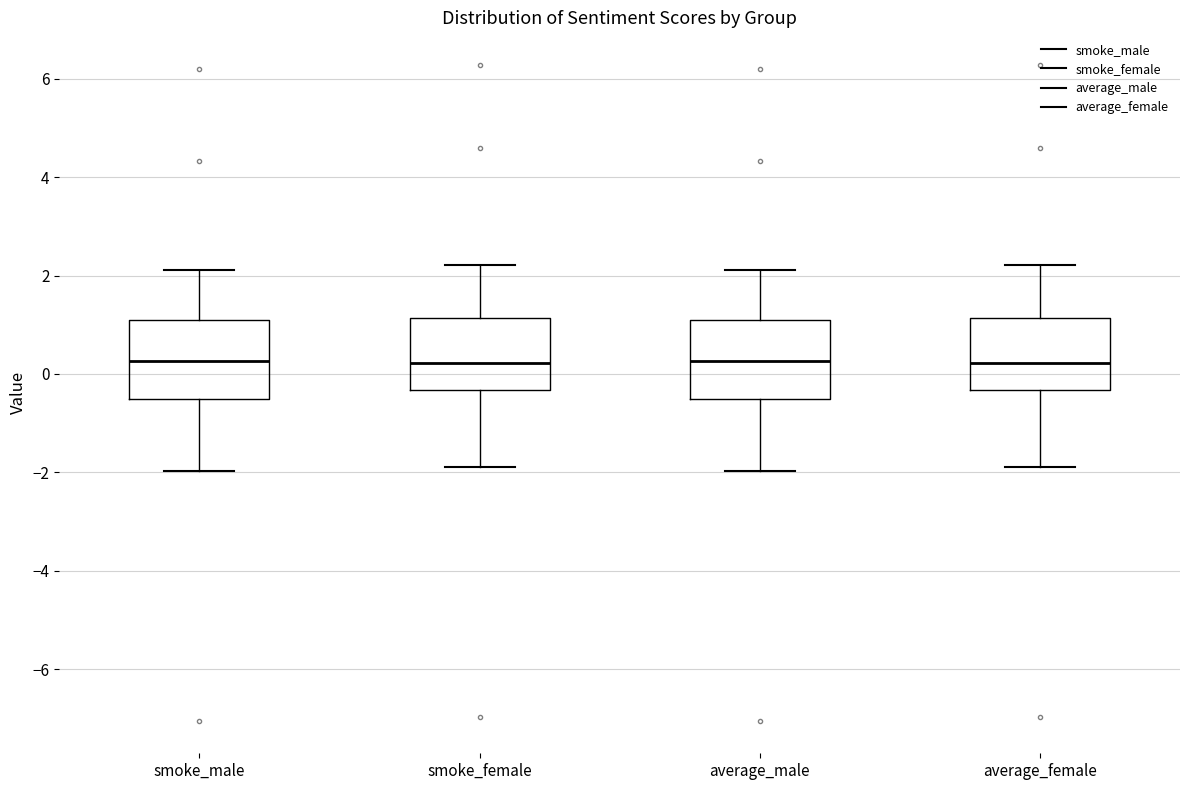

Where does the median line of the box for smoke_male sit on the y-axis? The values are not printed on the chart, so give them approximately, as read against the axis.

0.2